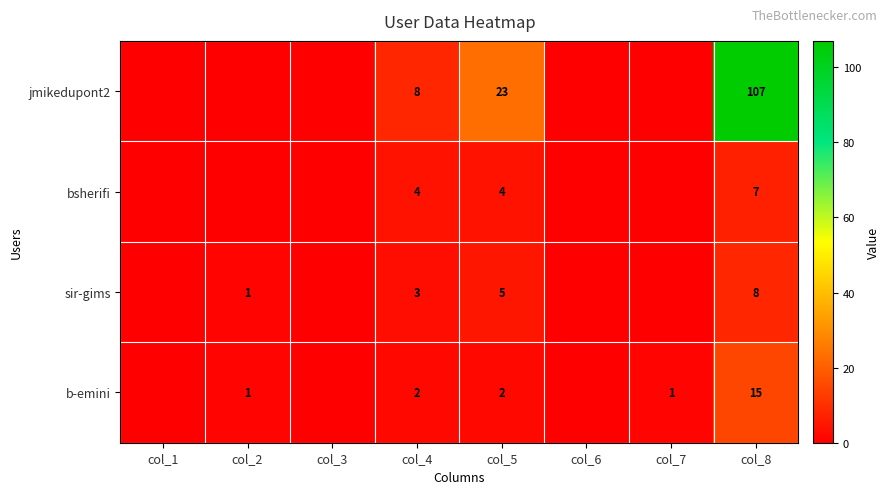

The sir-gims series shows 1 at col_2. True or false?

True